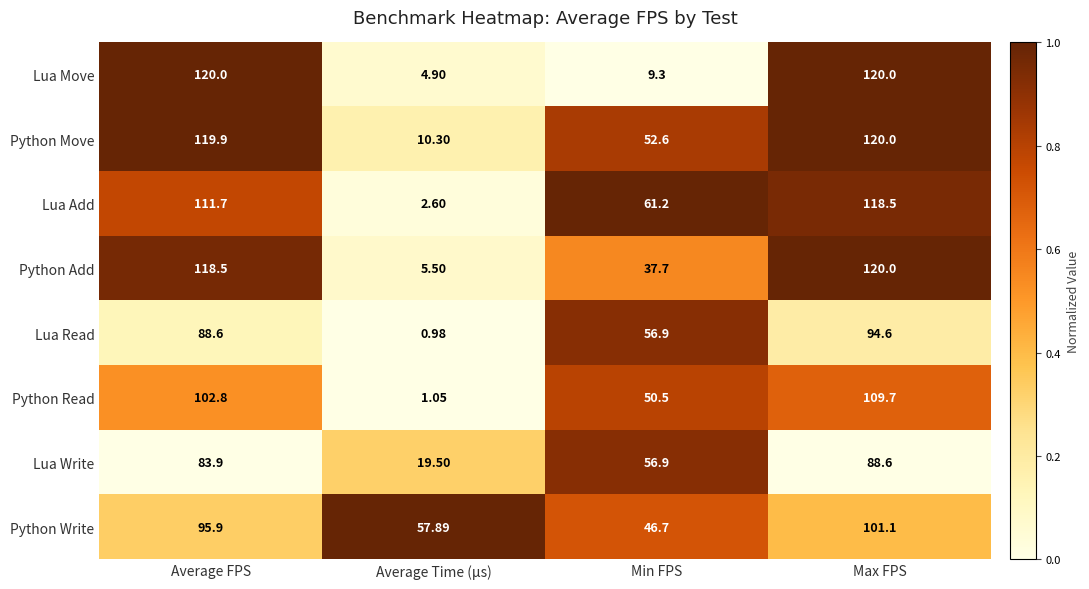

Which category has the lowest value across all series?

Average Time (µs)